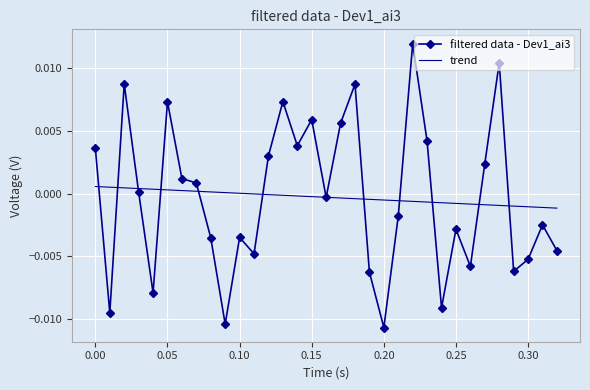

List the series in order of their peak value, highest first.

filtered data - Dev1_ai3, trend